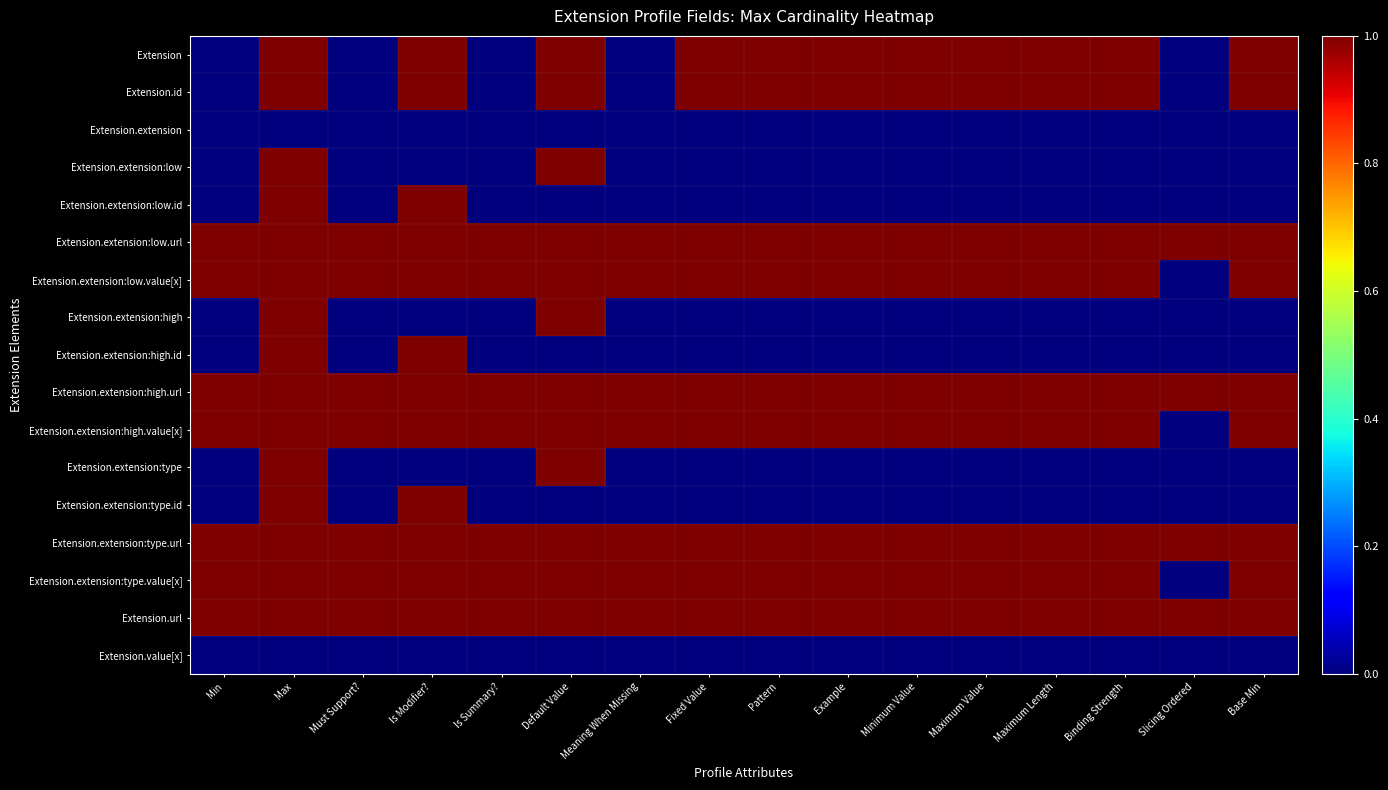

At which category does the chart reach its peak across all series?

Max